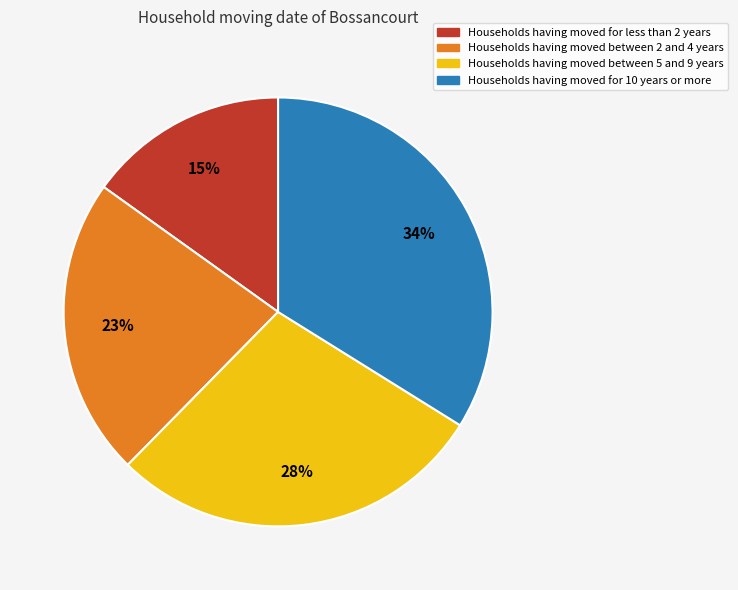

To the nearest percent, what is the difference between the largest and smallest slice percentages?

19%